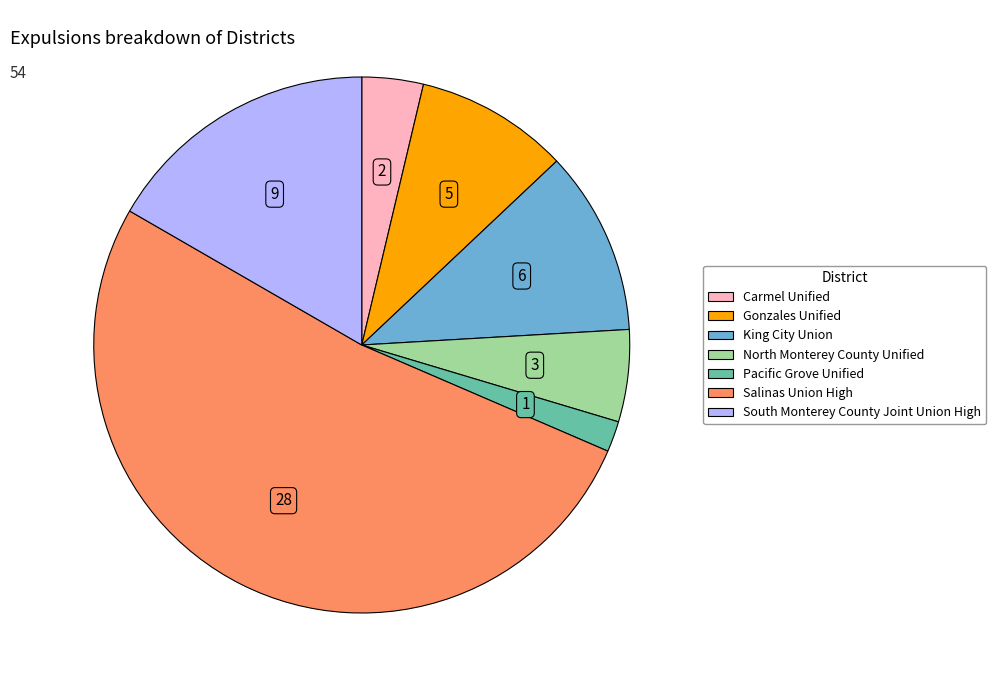

True or false: Salinas Union High accounts for 52% of the total.

True